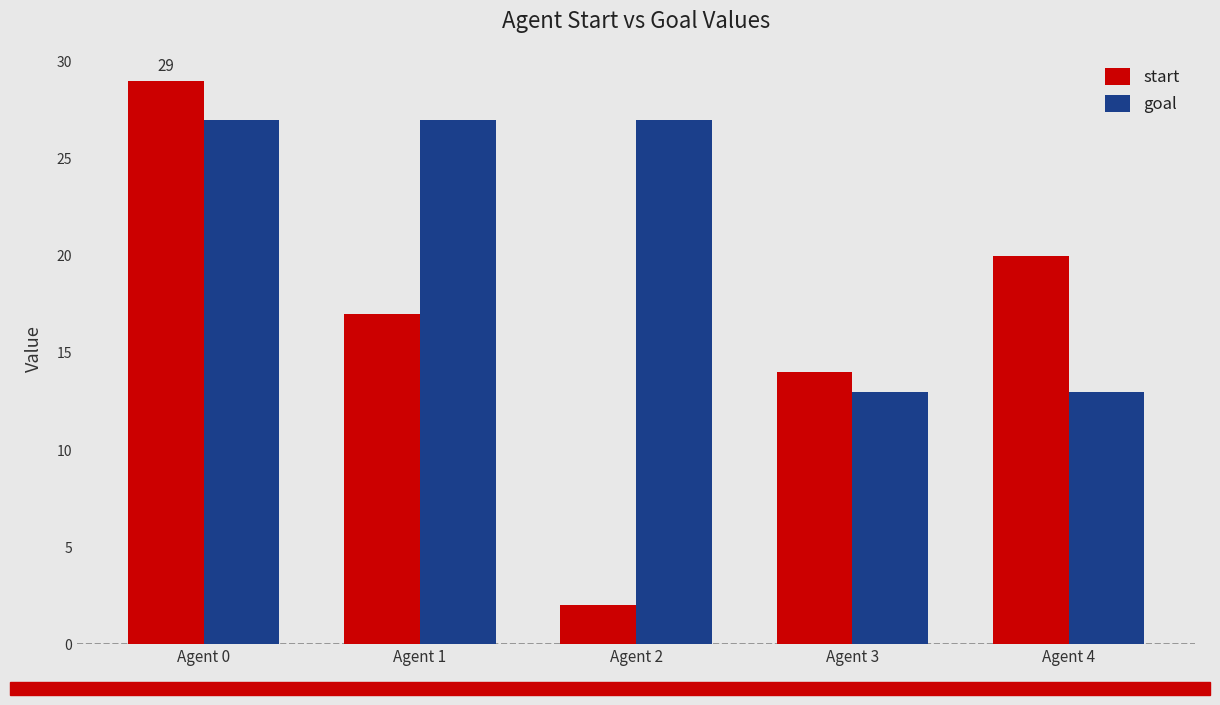

What is the average value of the goal series?

21